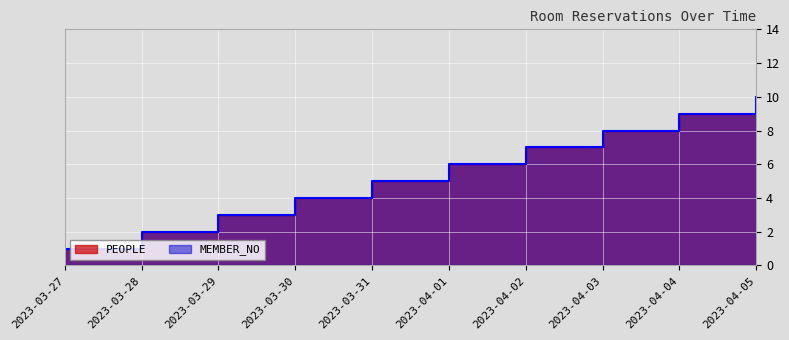

What is the sum of all PEOPLE values?

55